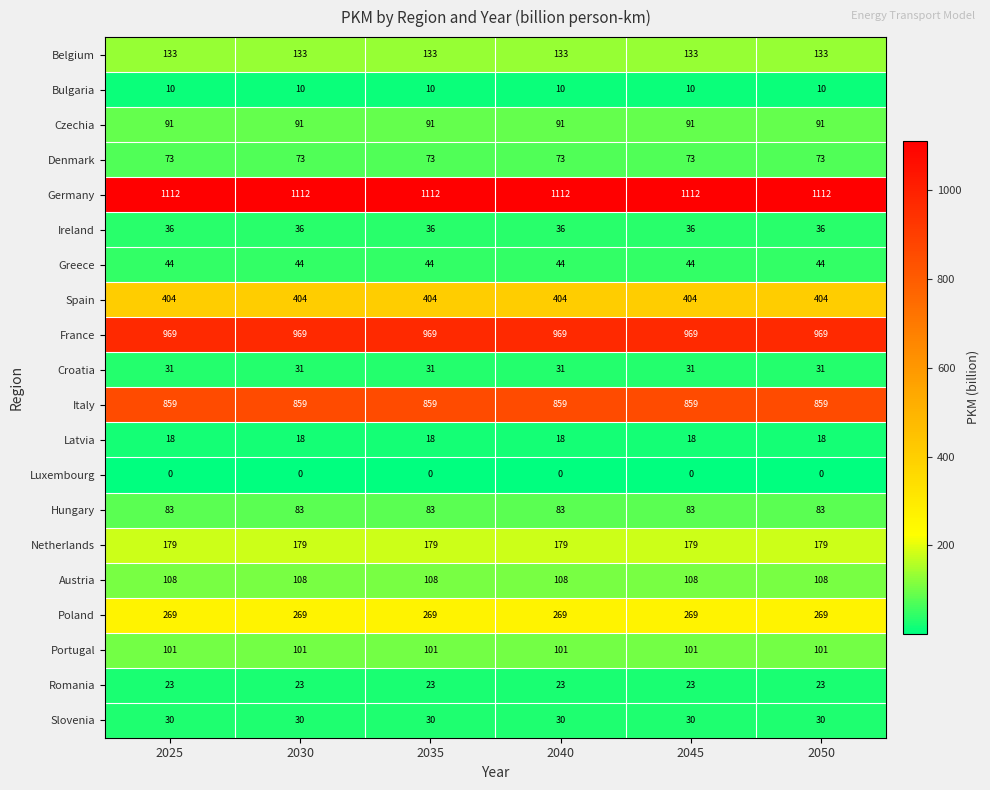

What is the sum of all Latvia values?

108